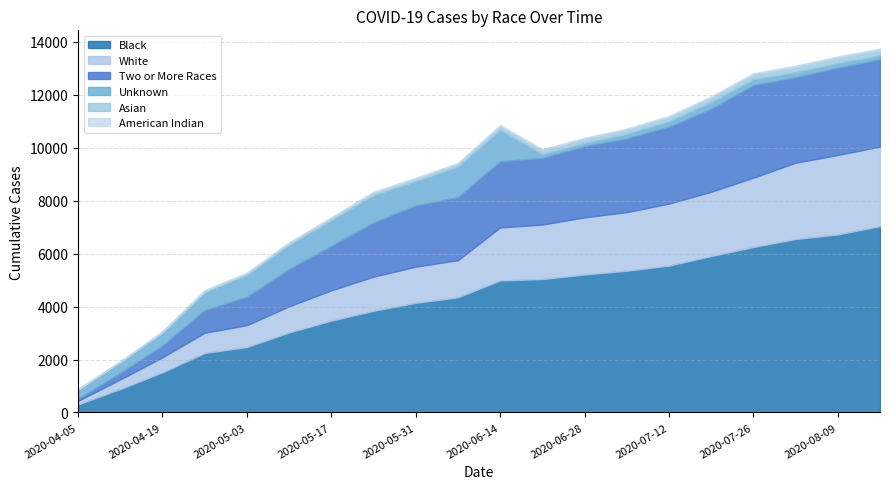

True or false: White has more than 2 points higher than both neighbors.

False